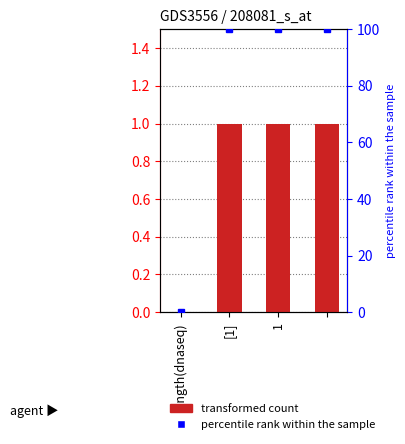

What is the sum of all values?

3